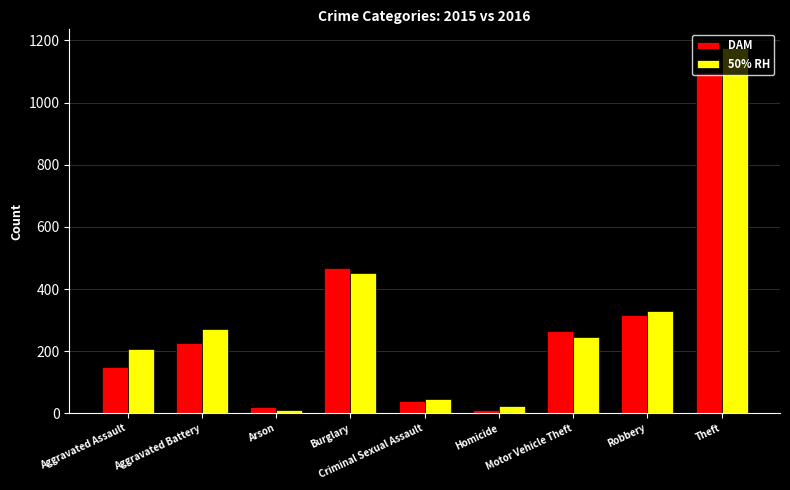

Where is 50% RH nearest to the value 594?

Burglary